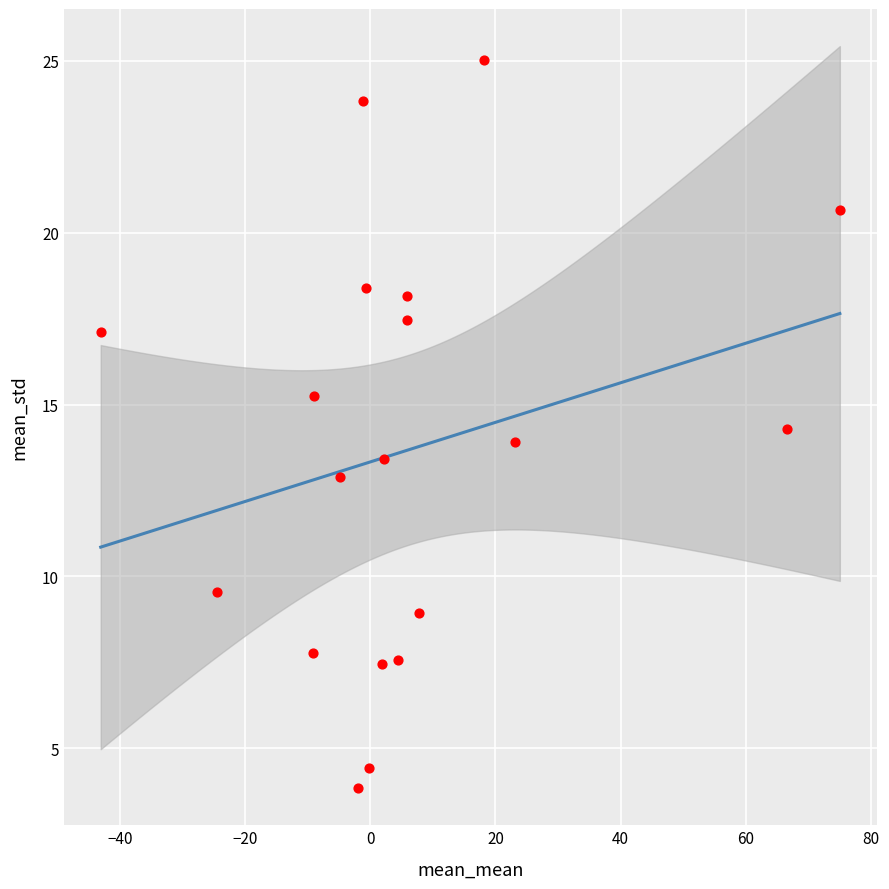

What is the range of Y values (max minus min)?

21.2